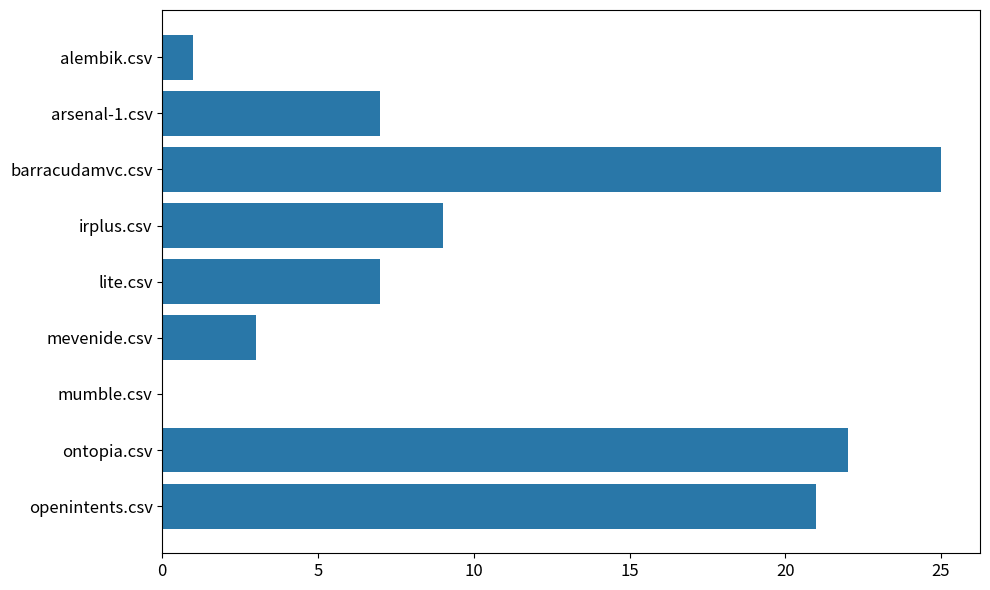

The value at mumble.csv is 0. True or false?

True